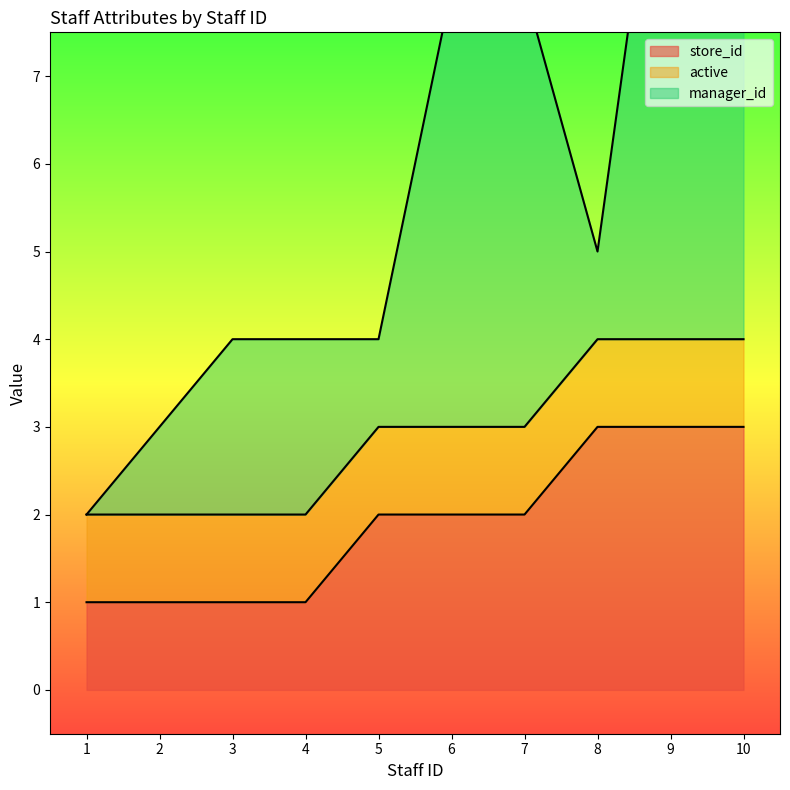

Reading left to right, list all the values displayed in this chart.

store_id: 1	1	1	1	2	2	2	3	3	3
active: 1	1	1	1	1	1	1	1	1	1
manager_id: 0	1	2	2	1	5	5	1	7	7